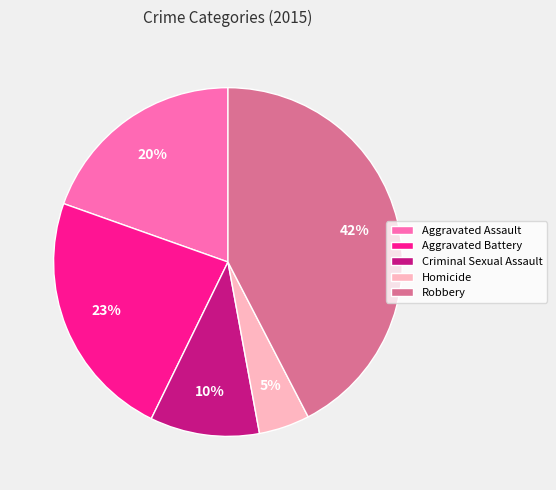

To the nearest percent, what percentage of the pie is Aggravated Battery?

23%